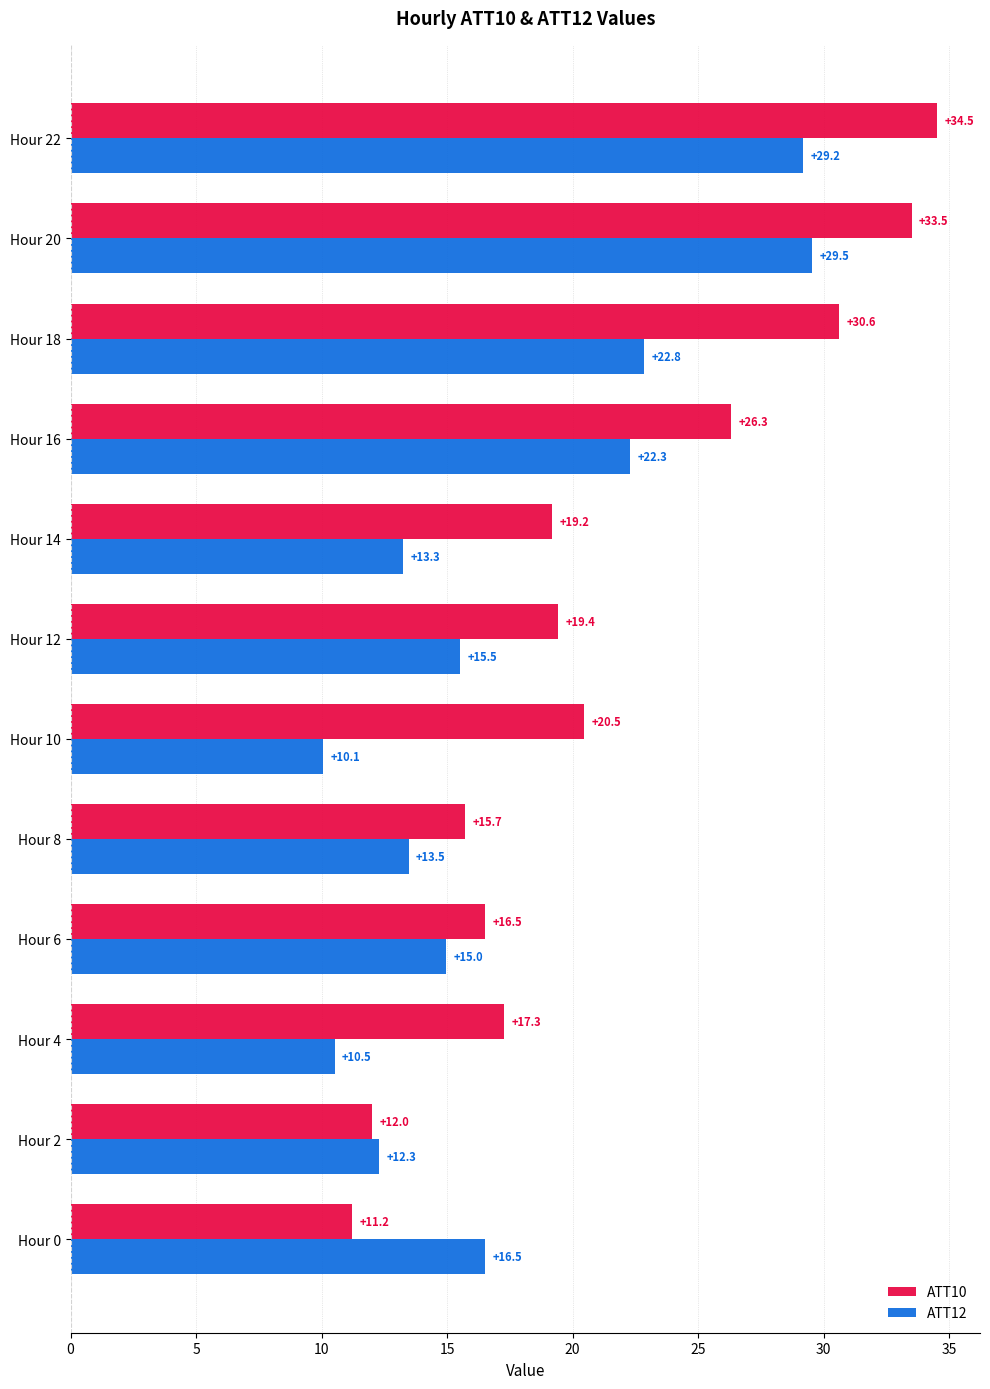

How many values in the ATT12 series exceed 15?

6